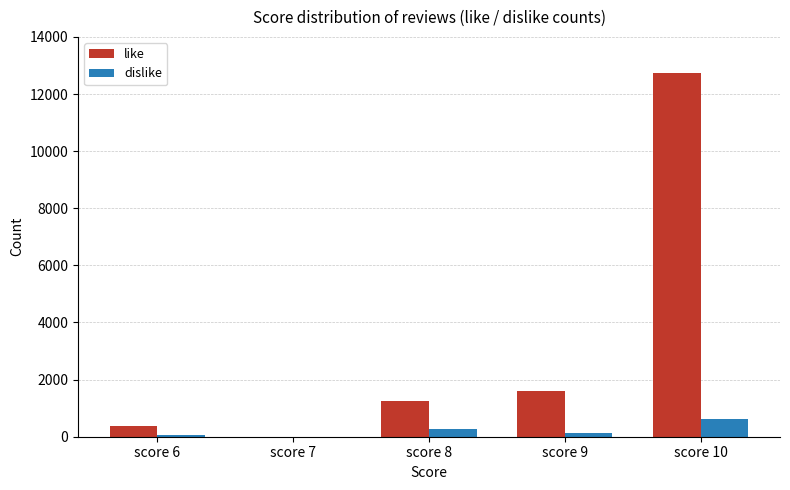

Which series has the largest total across all categories?

like